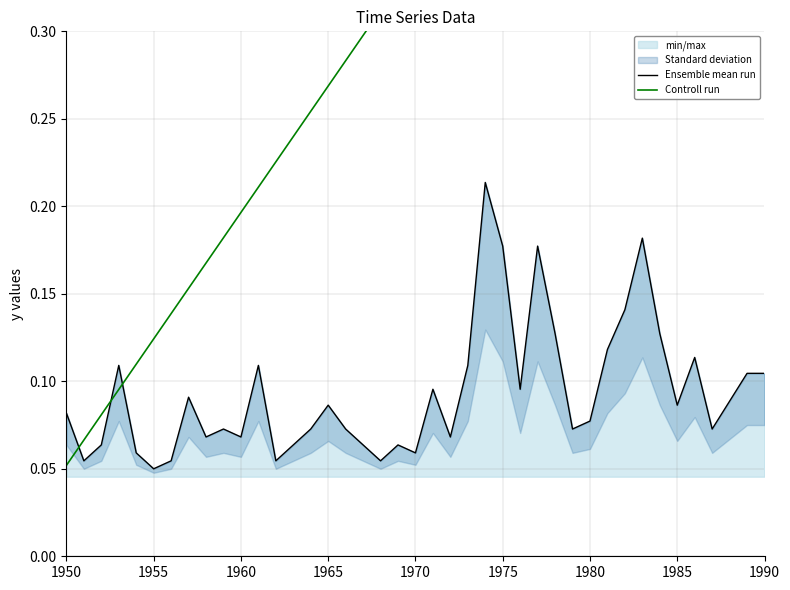

True or false: Controll run and Ensemble mean run cross at least once.

True